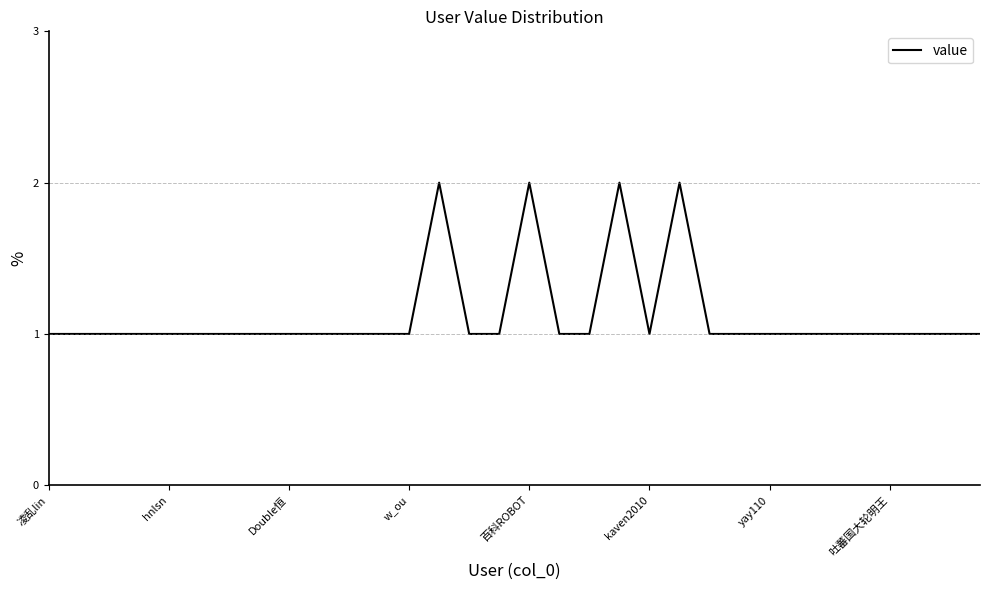

How many lines are shown in the chart?

1